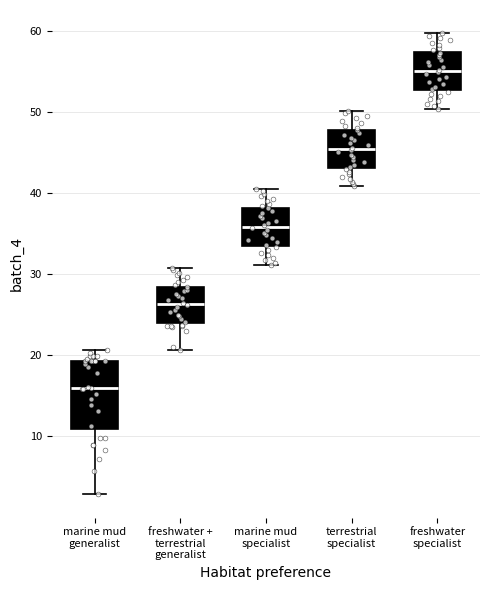

Comparing the boxes themselves (not the whiskers), which one is the tallest?

marine mud generalist